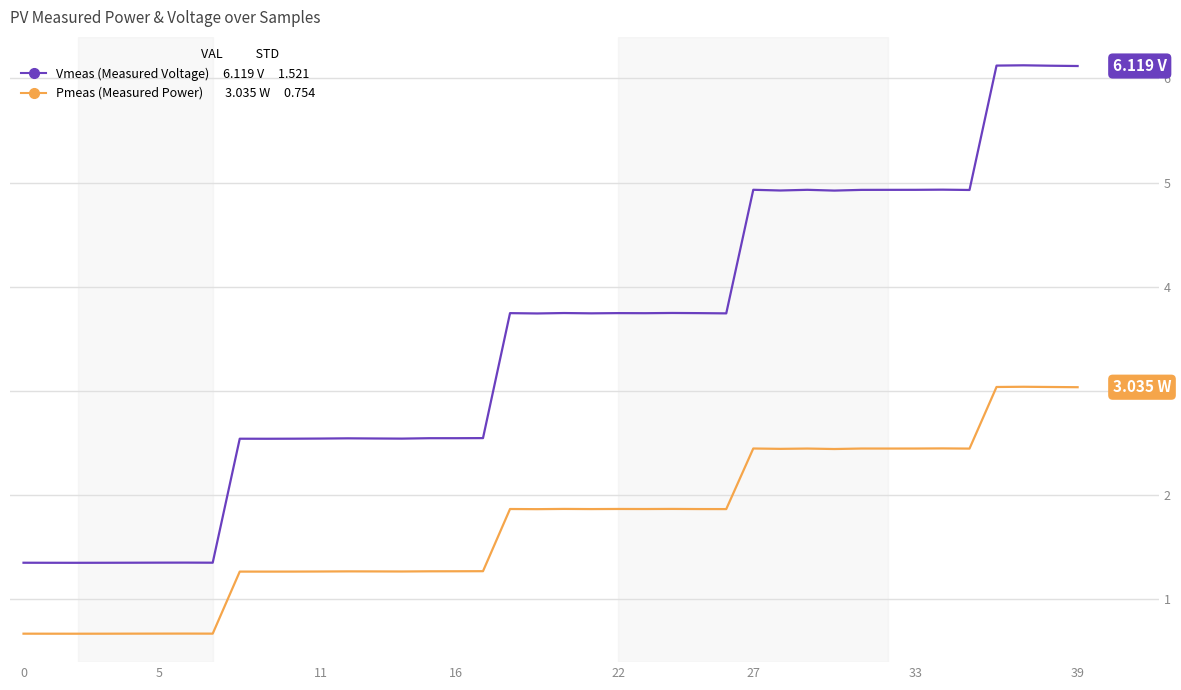

How many lines are shown in the chart?

2